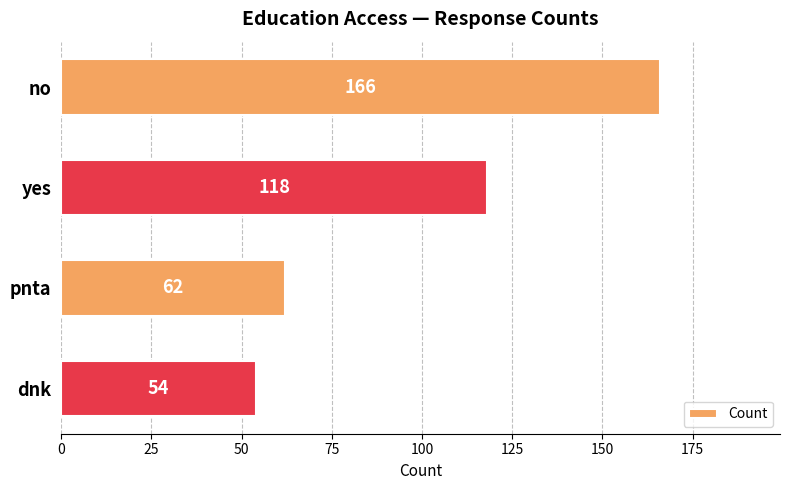

What is the label of the 3rd bar from the top?

pnta